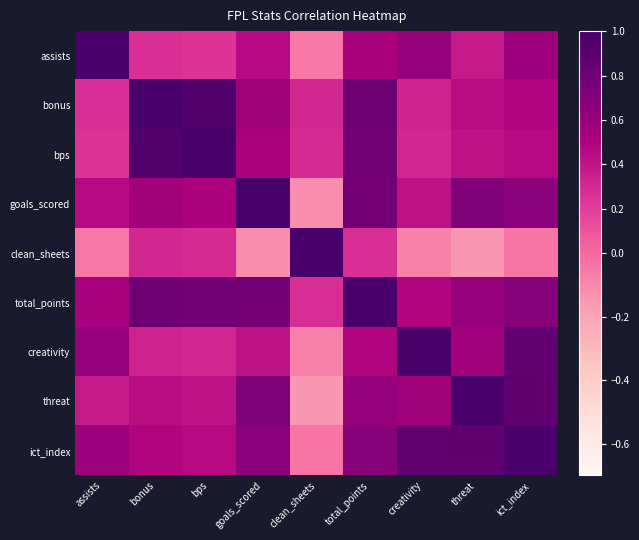

At creativity, list the series in order from largest to smallest.

creativity, ict_index, assists, threat, total_points, goals_scored, bonus, bps, clean_sheets